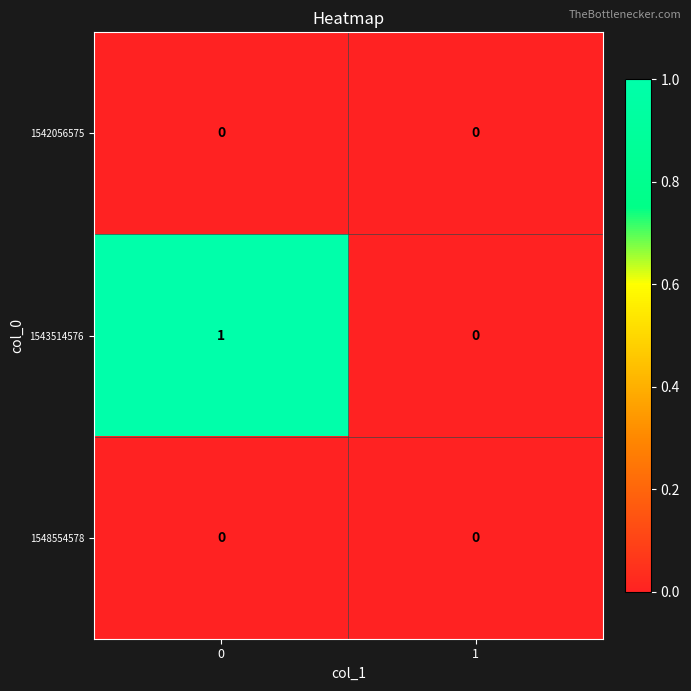

The value of 1548554578 at 1 is 0. True or false?

True